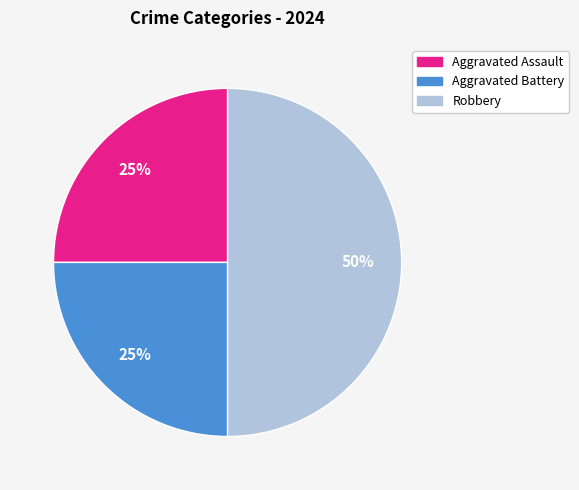

Does Aggravated Assault account for over 50% of the chart?

No